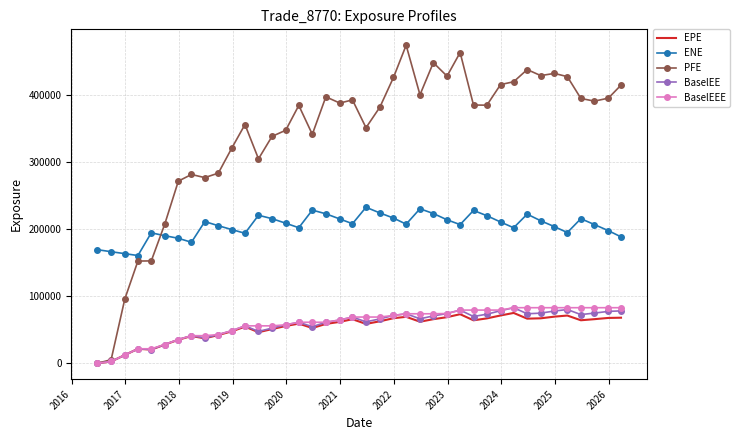

True or false: BaselEE and ENE cross at least once.

False